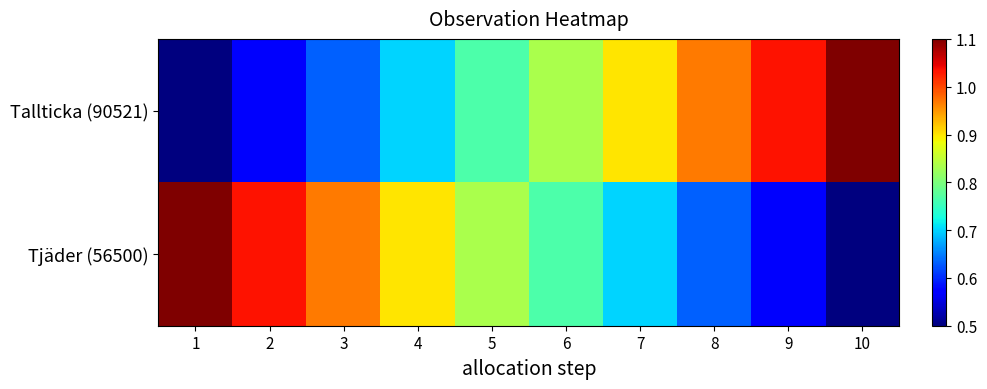

At how many categories does at least one series exceed 0?

10